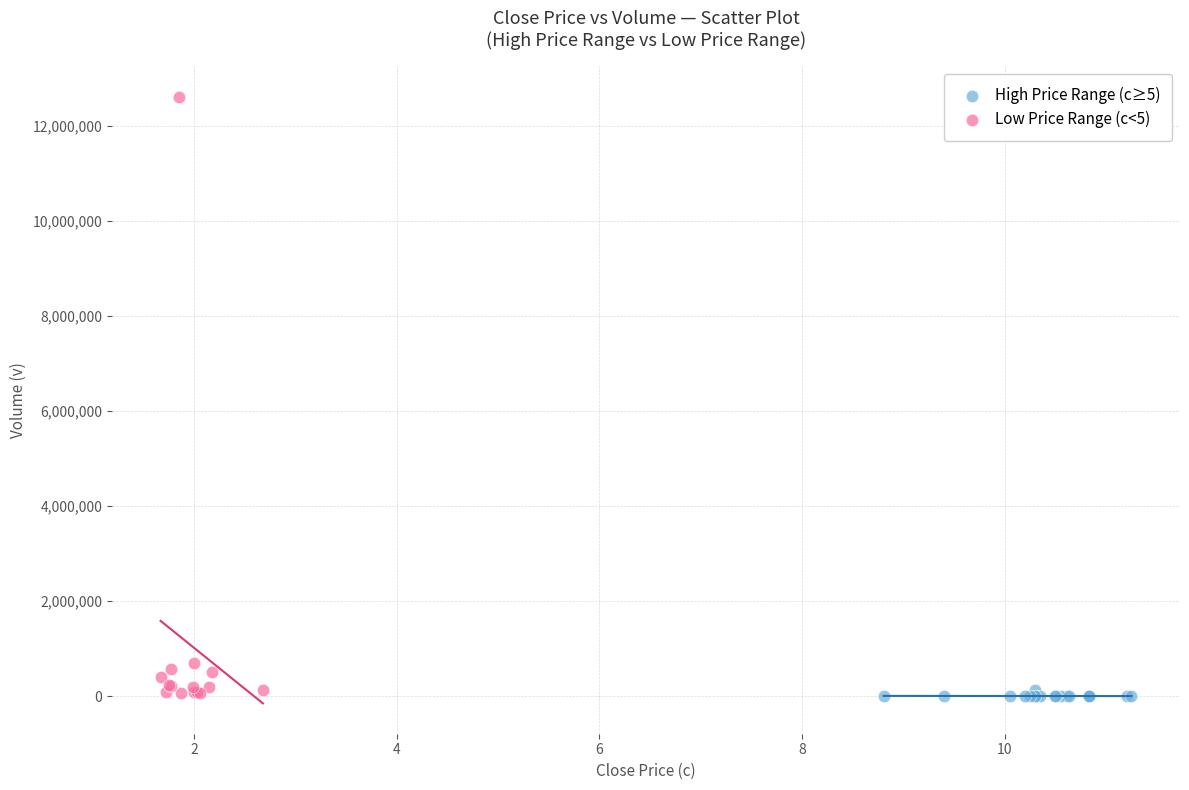

Which series has the largest Y range (max minus min)?

Low Price Range (c<5)